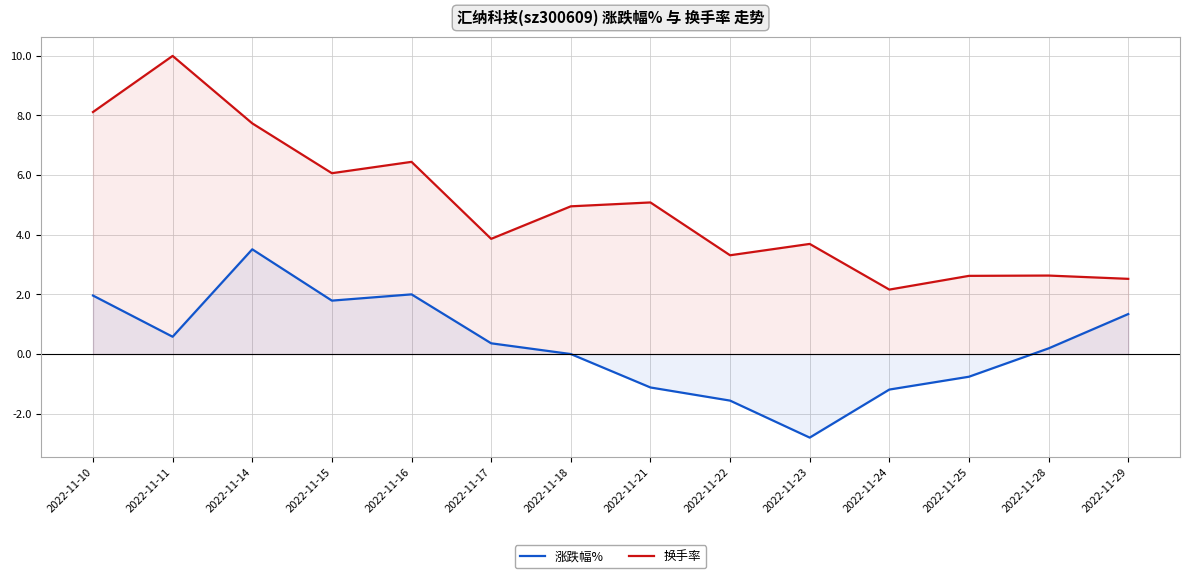

True or false: 涨跌幅% has more than 2 points higher than both neighbors.

False